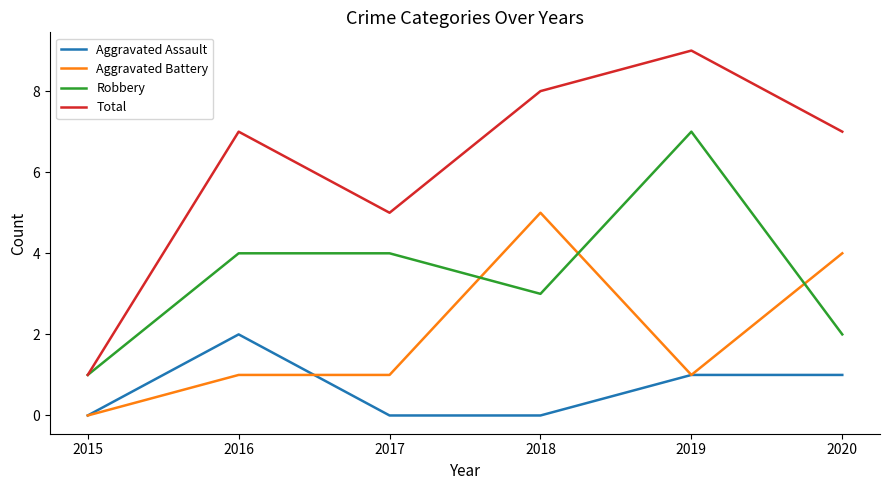

What is the average value of the Aggravated Assault series?

1